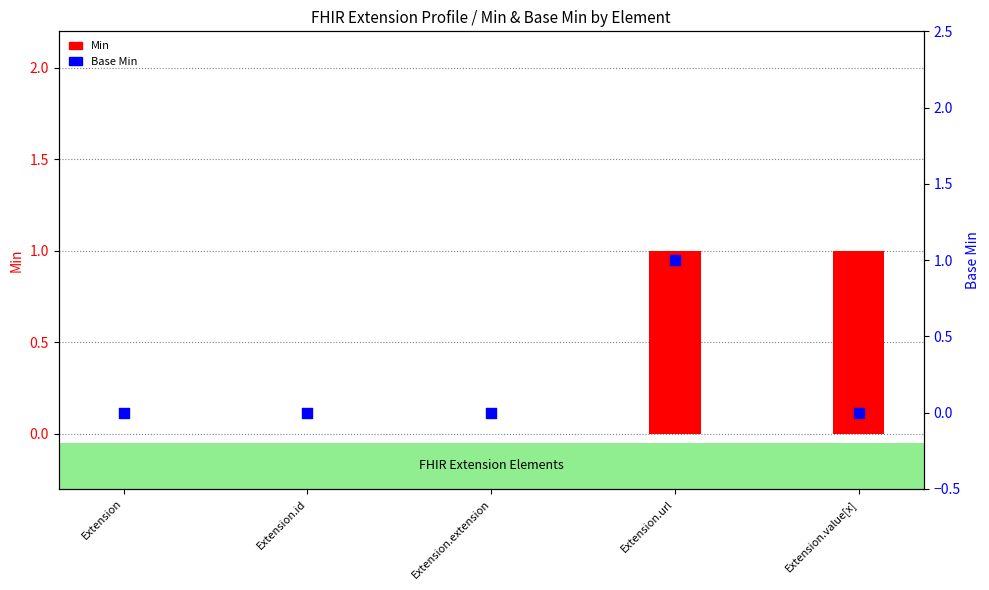

Which series has the largest Y range (max minus min)?

Min